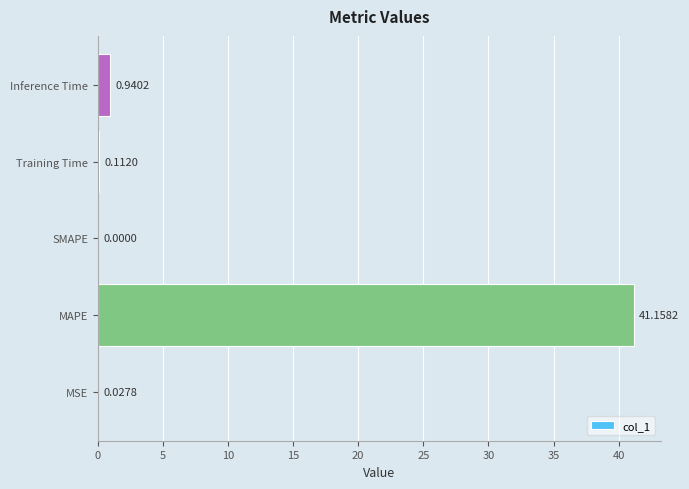

What is the sum of the values at Inference Time and Training Time?

1.1